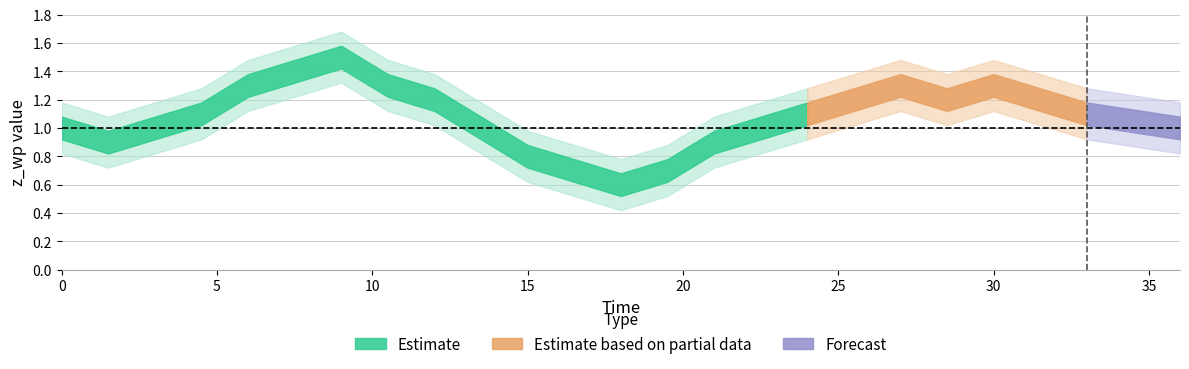

Read the value at 2.

1.0